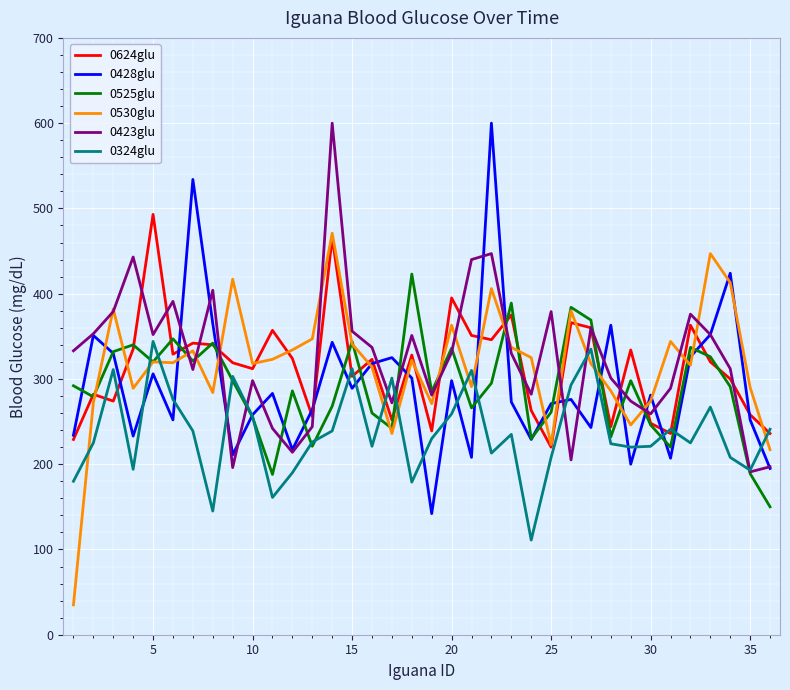

What is the smallest value displayed?

35